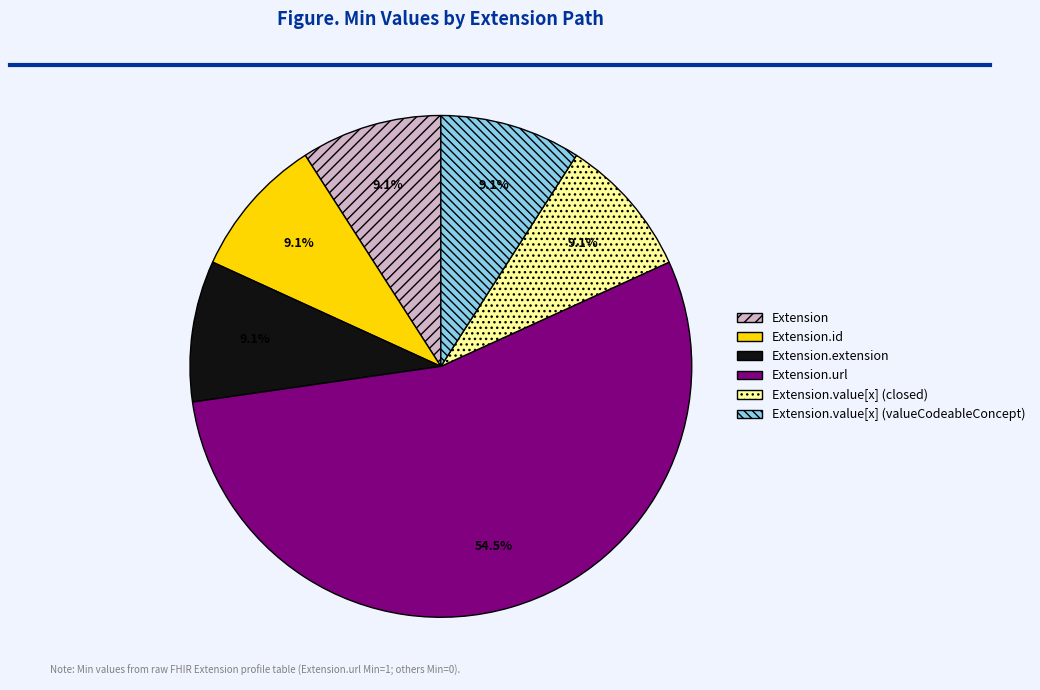

What is the majority slice?

Extension.url